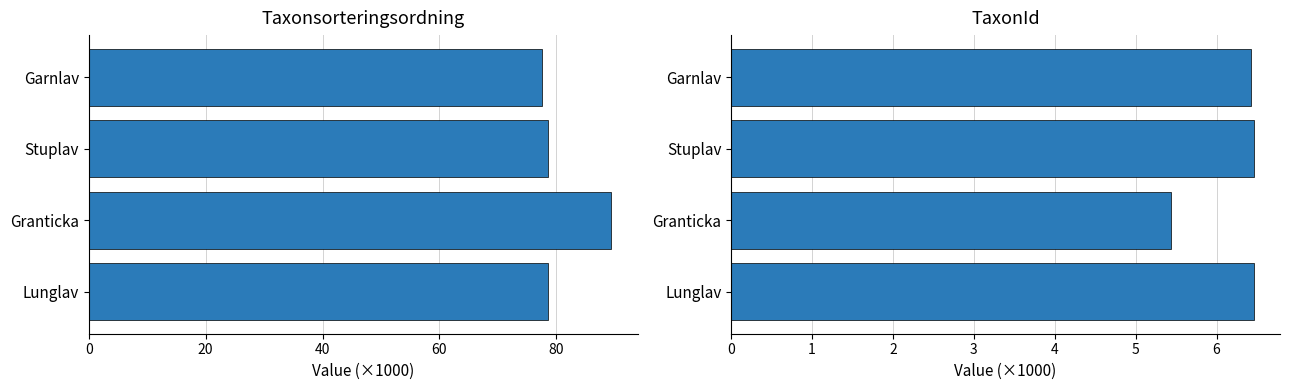

Between Granticka and Stuplav, which series saw the biggest shift?

Taxonsorteringsordning